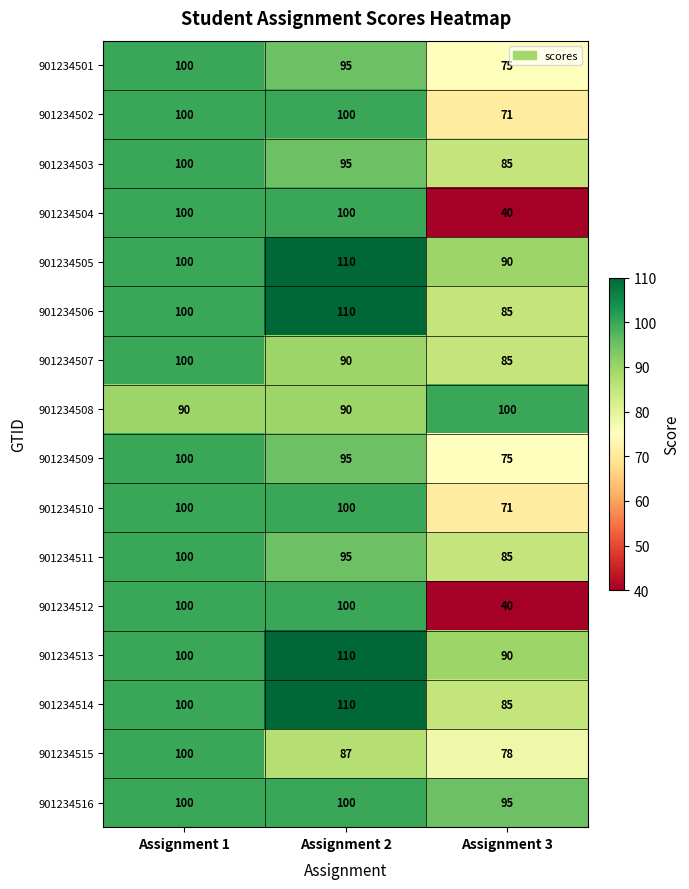

At which label does 901234507 reach its peak?

Assignment 1